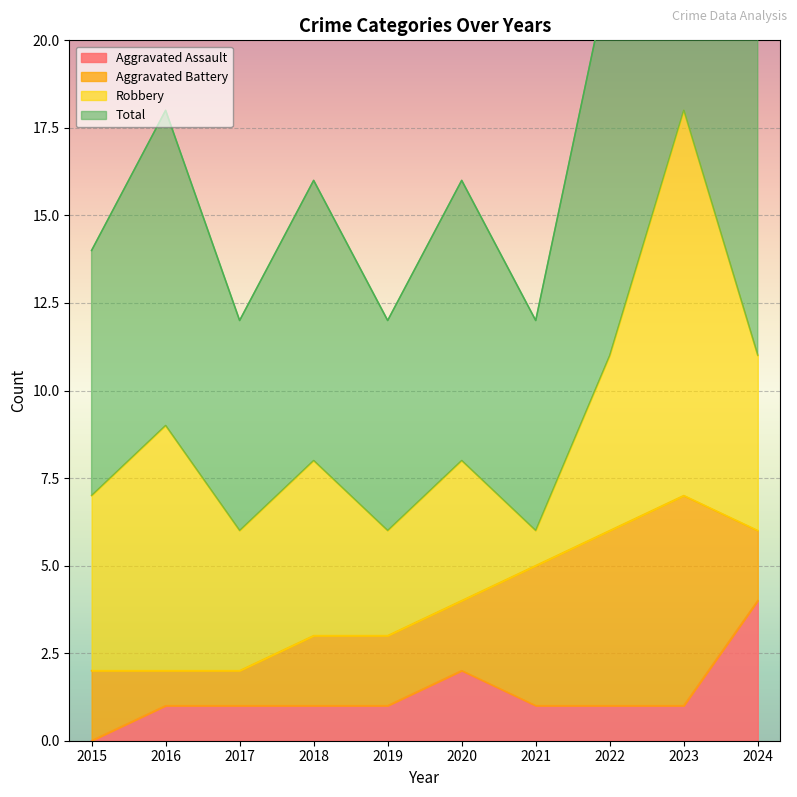

What is the total value across all series at 2022?

23